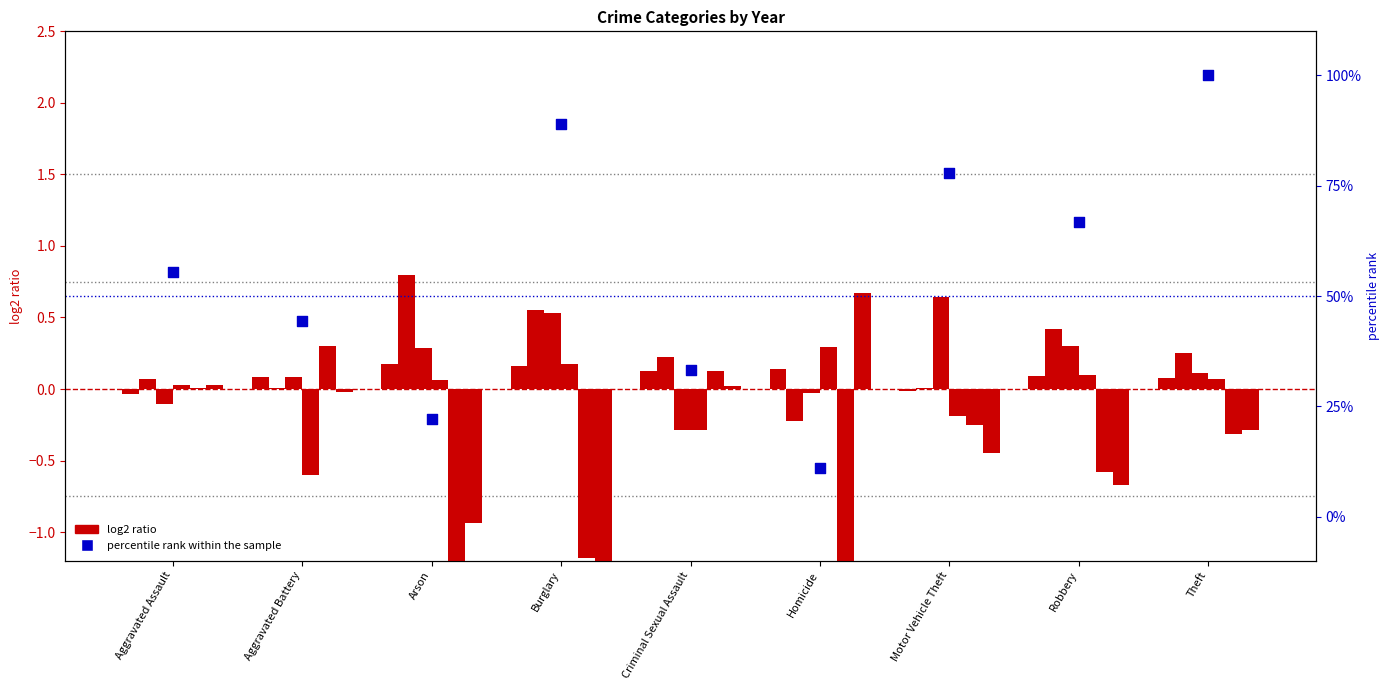

What is the ratio of the value at Aggravated Assault to the value at Arson?

2.5